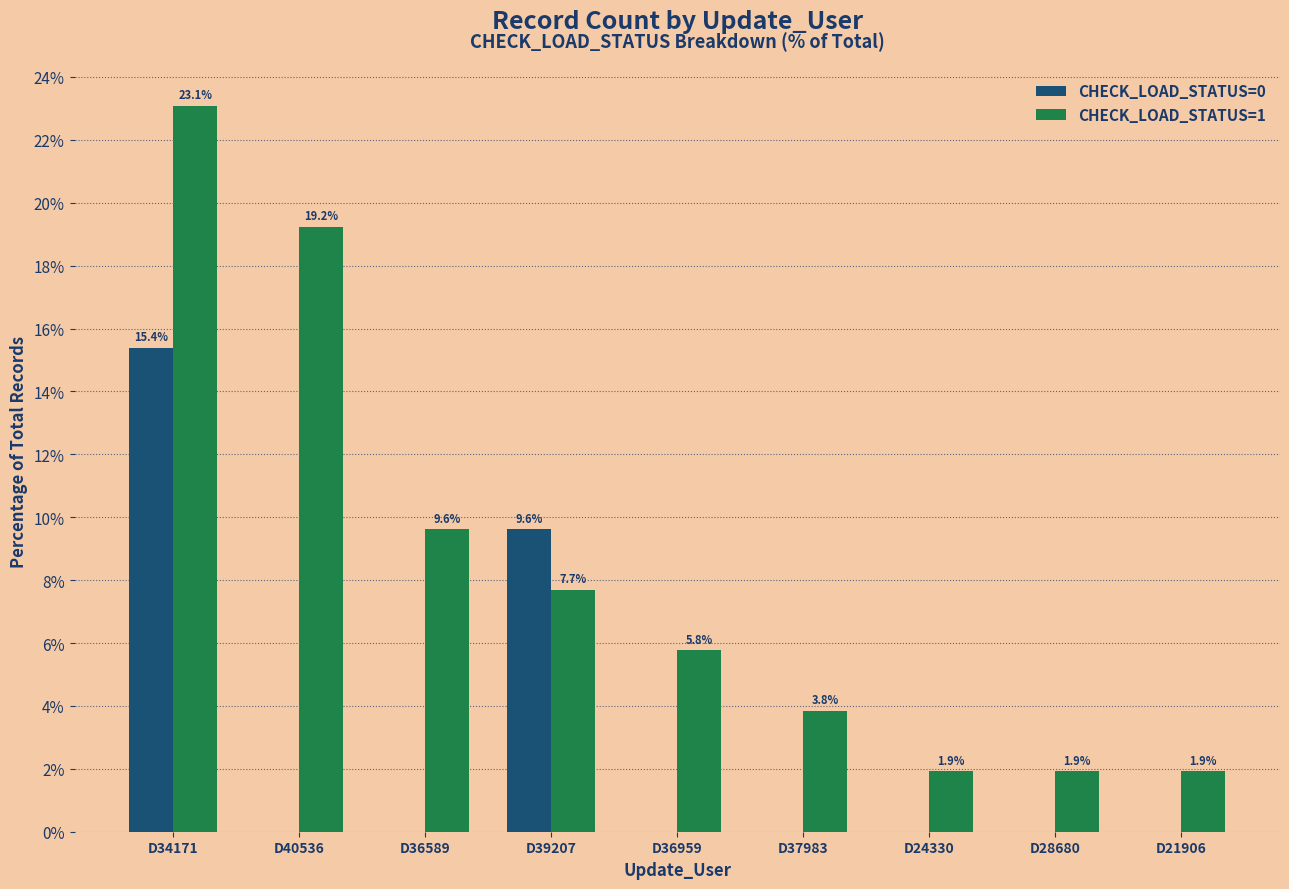

What is the average value of the CHECK_LOAD_STATUS=1 series?

8.3